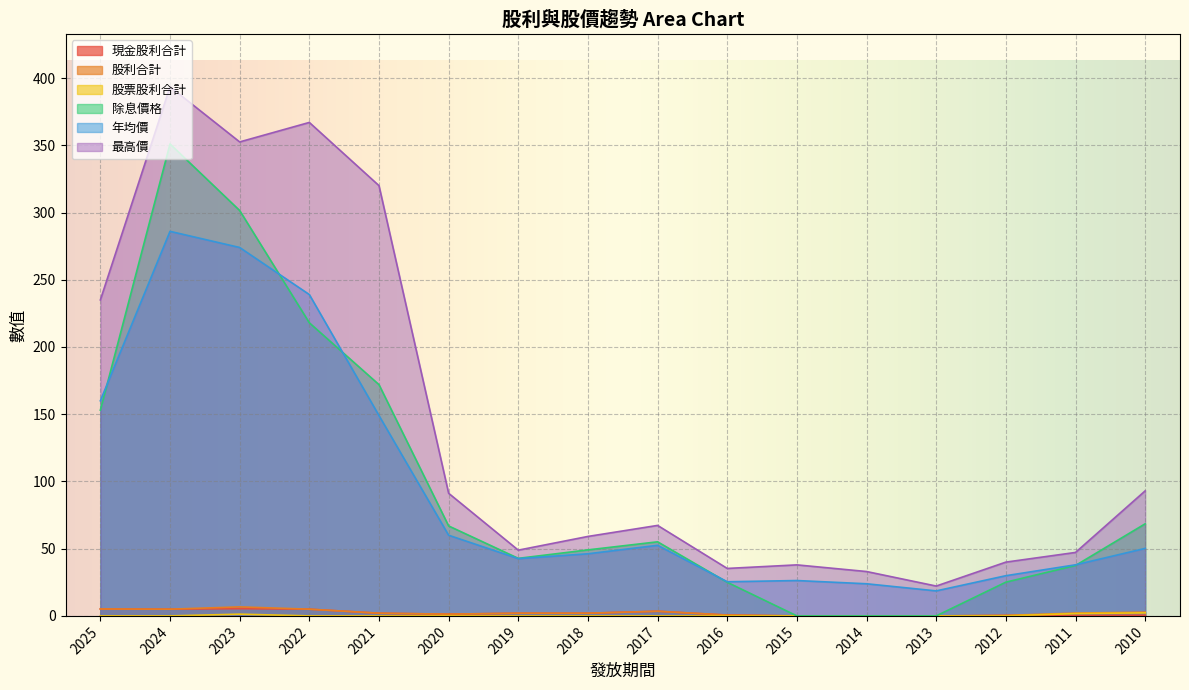

Between 2019 and 2013, which series saw the biggest shift?

除息價格